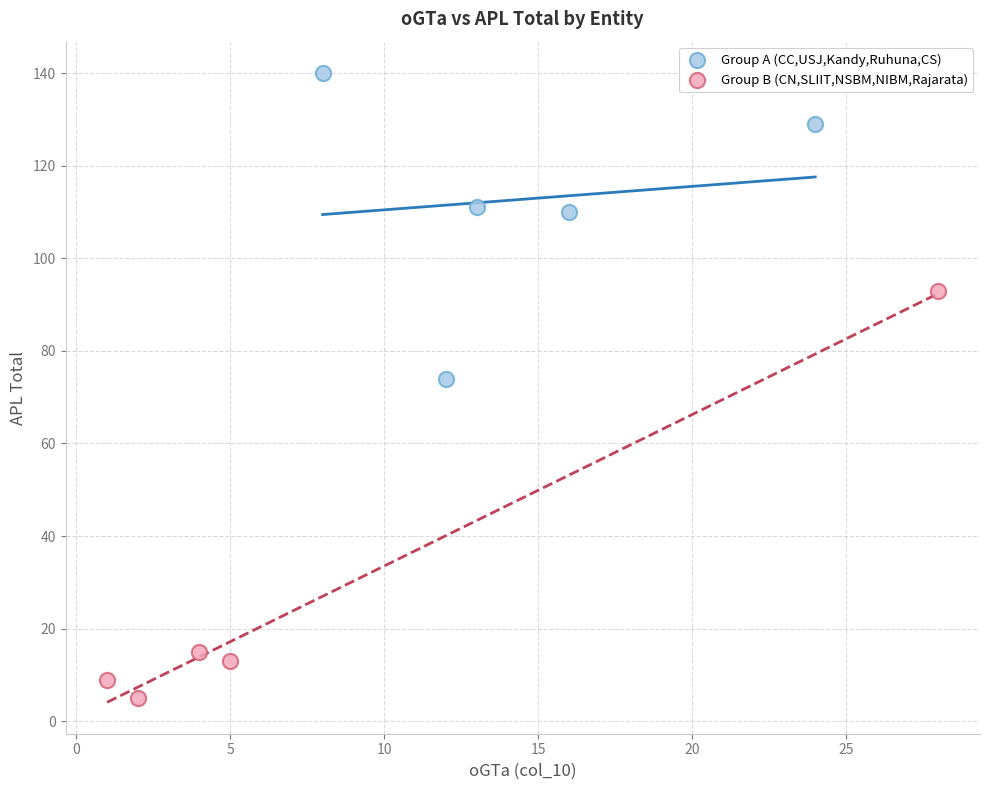

Which series has the largest Y range (max minus min)?

Group B (CN,SLIIT,NSBM,NIBM,Rajarata)